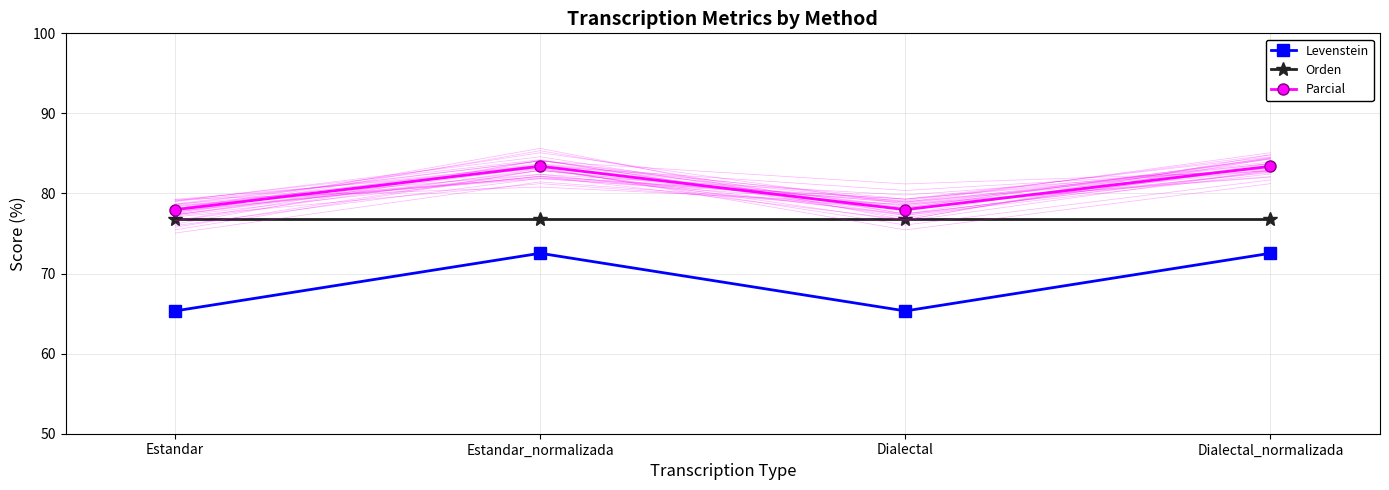

How many categories are shown in the chart?

4